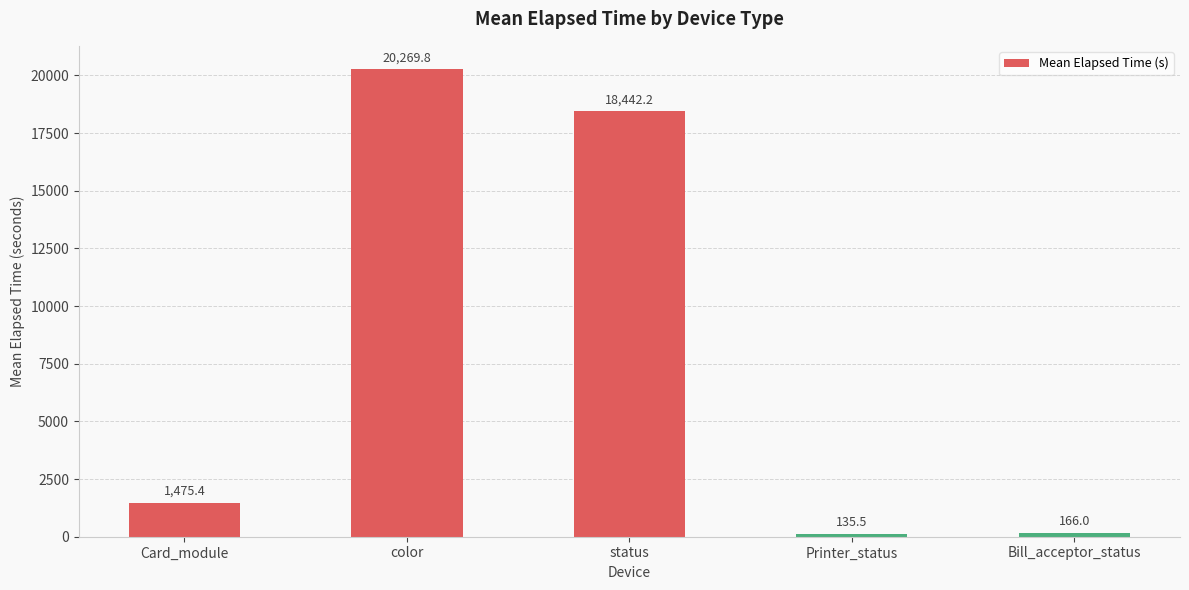

Which category has the lowest value across all series?

Printer_status